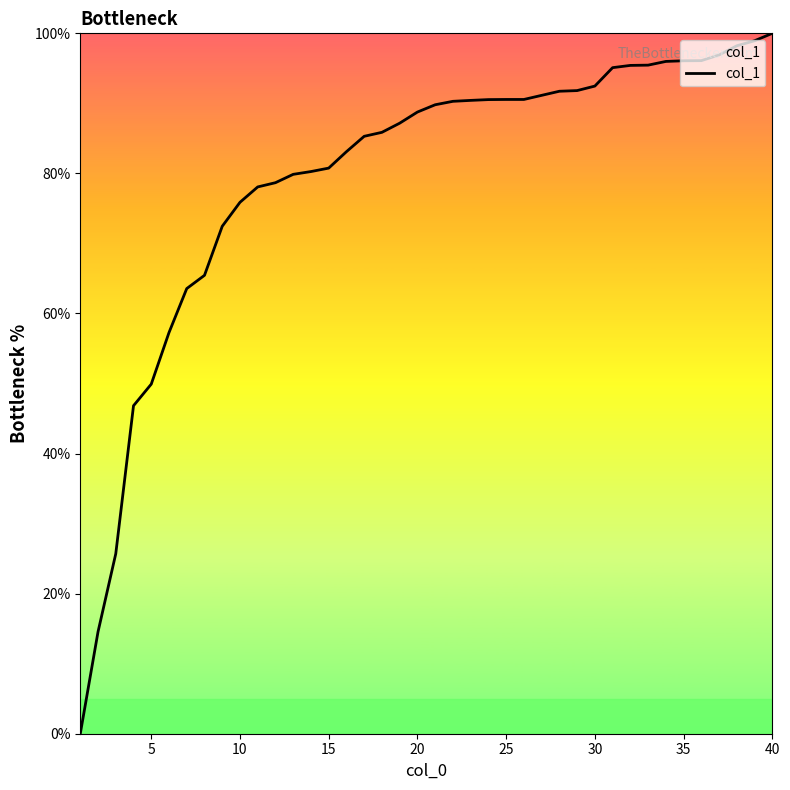

What is the difference between the maximum and minimum values?

100.0